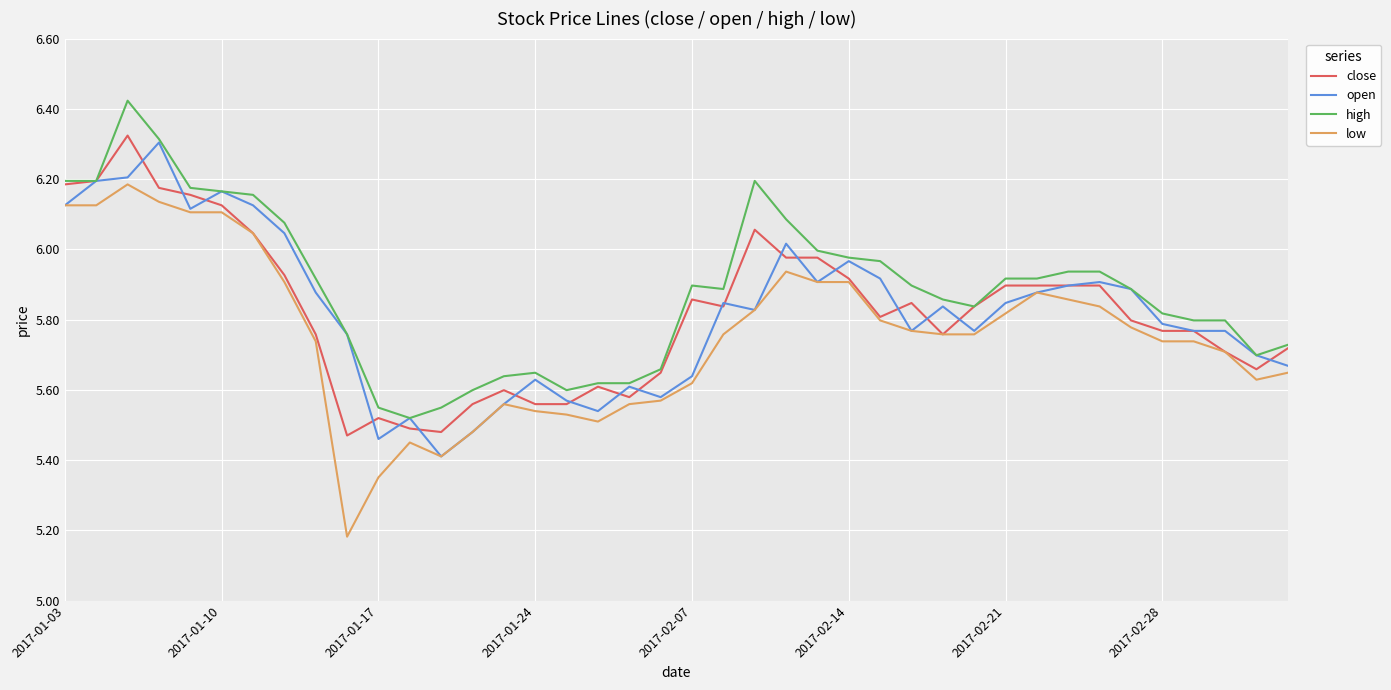

What is the value of the high point at the 31st from the left?

5.9